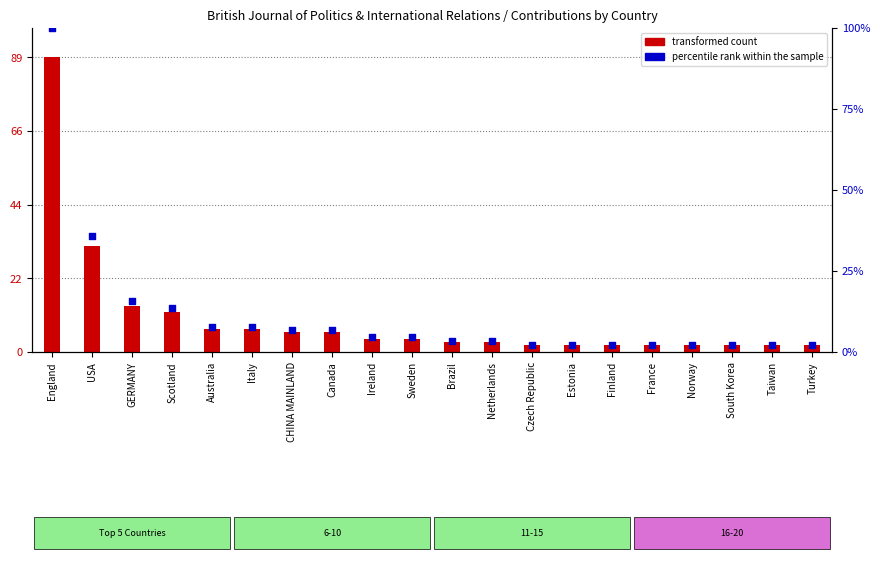

What is the total value across all series at Netherlands?

6.4